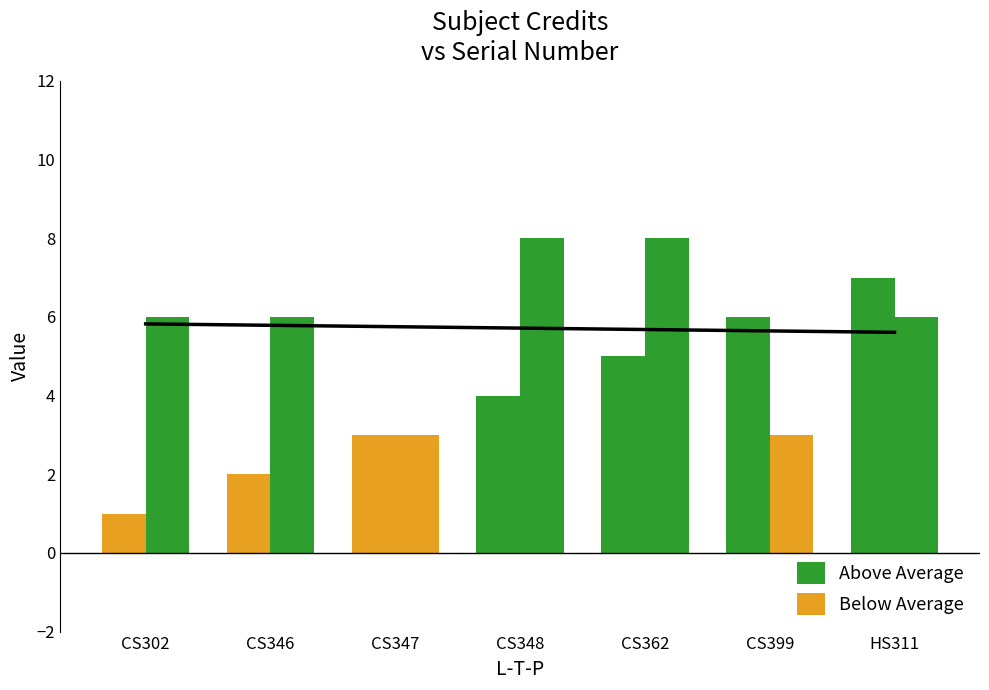

Reading left to right, transcribe all the data shown in this chart.

Sl No.: 1	2	3	4	5	6	7
Credit: 6	6	3	8	8	3	6